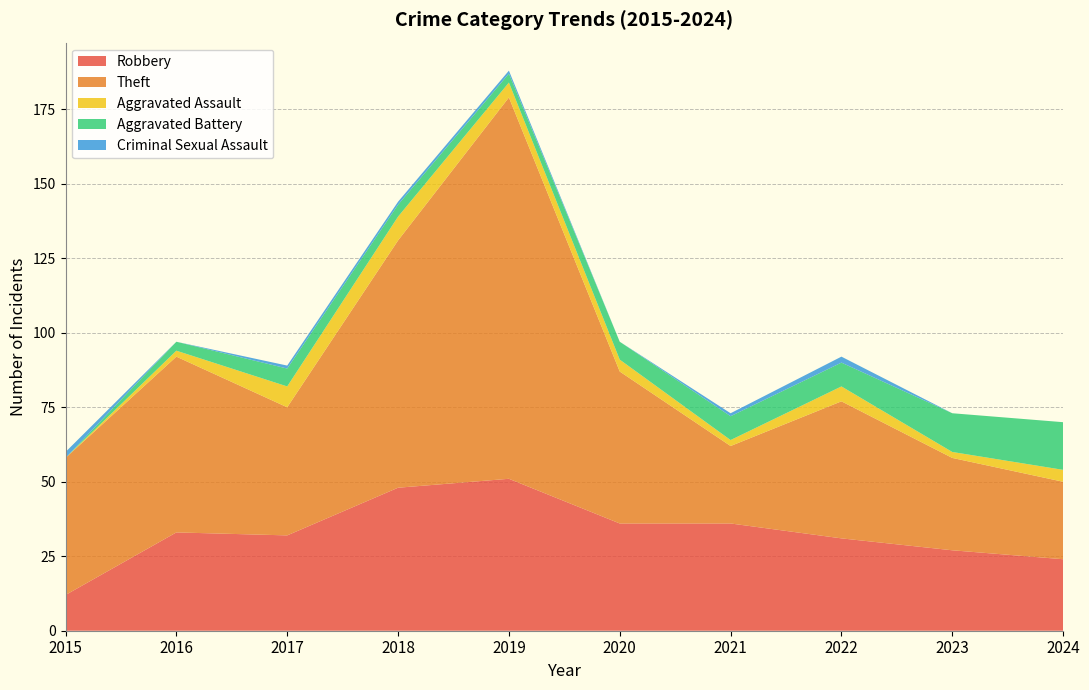

Reading left to right, what are all the values shown in this chart?

Robbery: 12	33	32	48	51	36	36	31	27	24
Theft: 46	59	43	83	128	51	26	46	31	26
Aggravated Assault: 0	2	7	8	5	4	2	5	2	4
Aggravated Battery: 0	3	6	4	3	6	8	8	13	16
Criminal Sexual Assault: 2	0	1	1	1	0	1	2	0	0